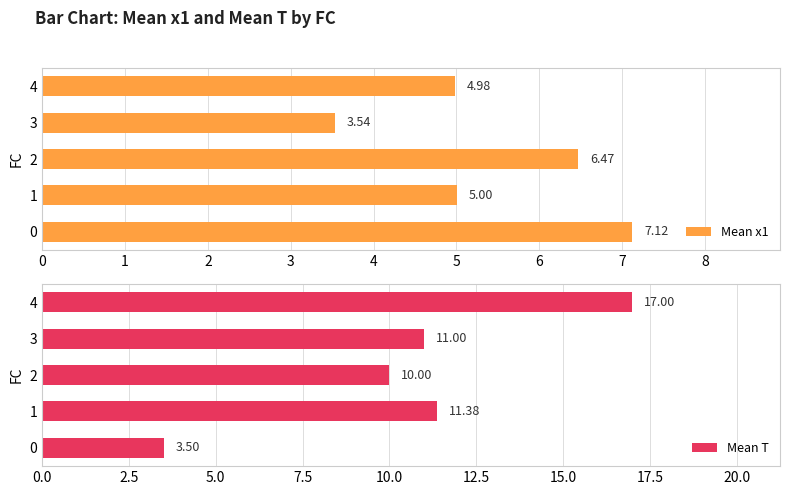

What is the difference between the maximum and minimum values in the Mean x1 series?

3.6